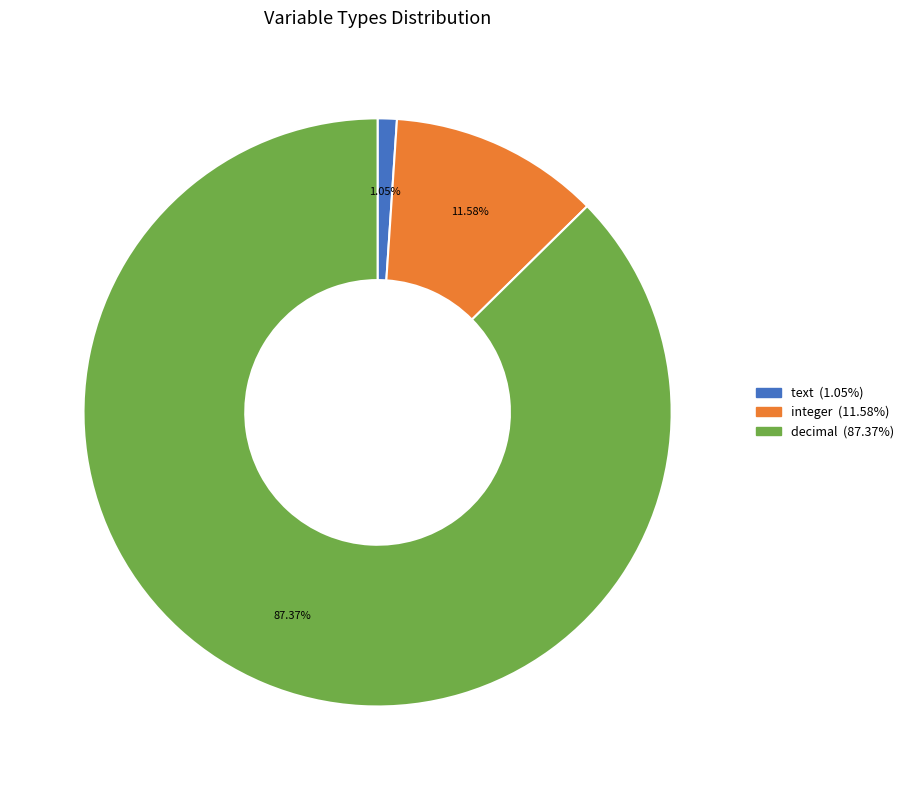

What is the ratio of the value at integer to the value at text?

11.0